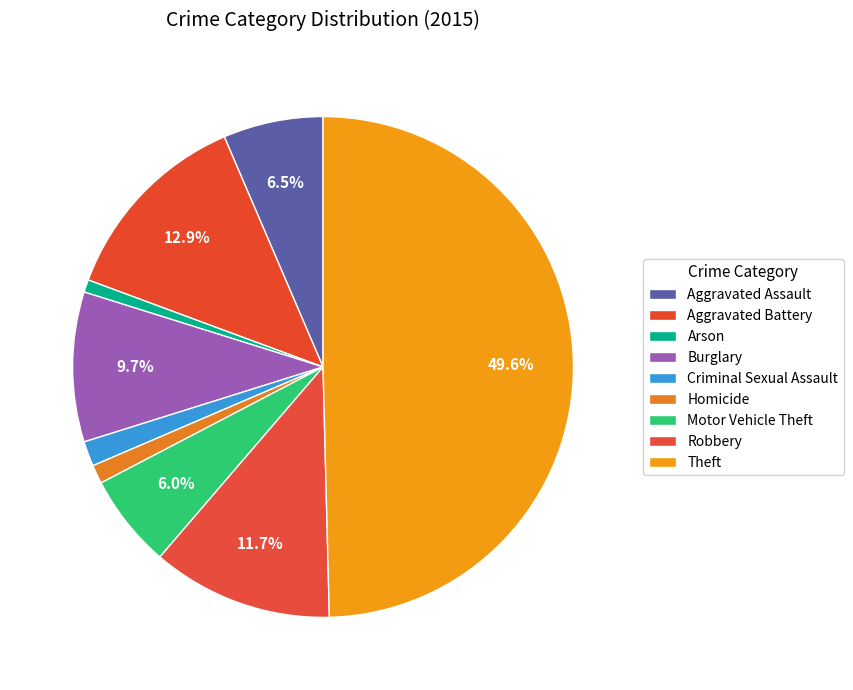

What percentage is the Homicide slice, to the nearest percent?

1%